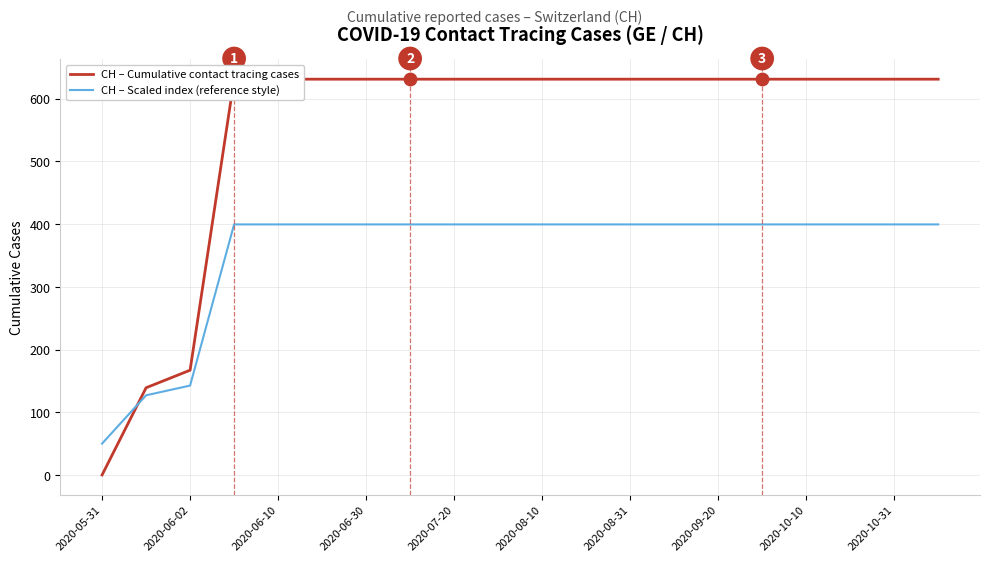

At how many categories does at least one series exceed 67?

19